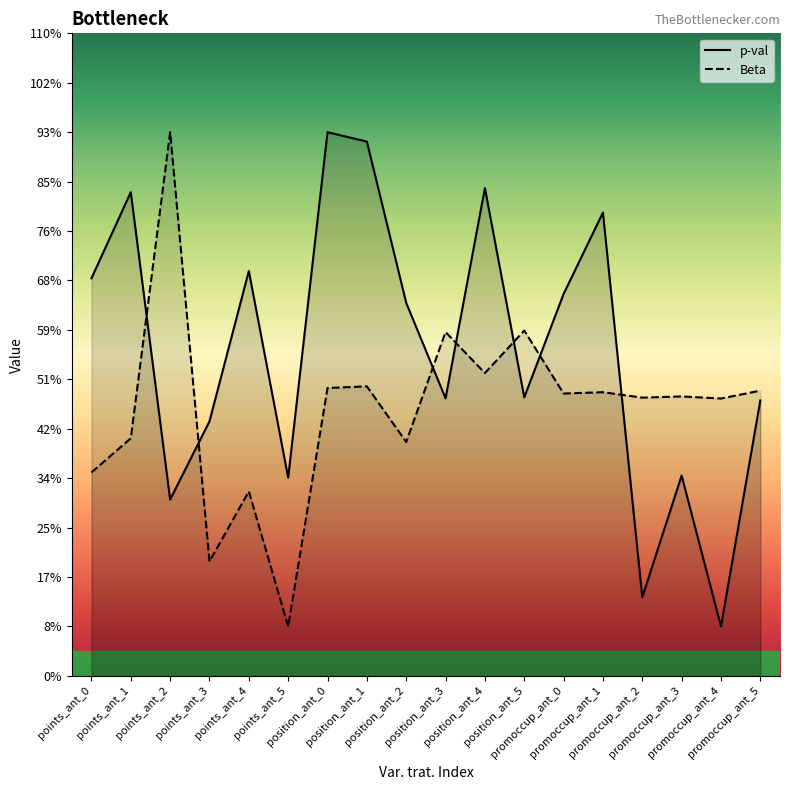

The value of p-val at position_ant_1 is 1.6. True or false?

False